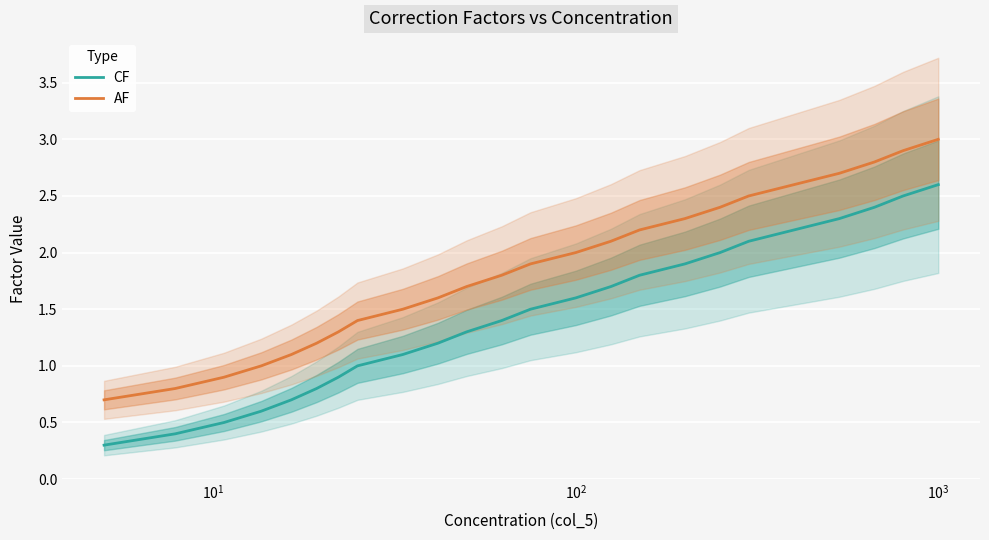

What is the highest value of the CF series?

2.6